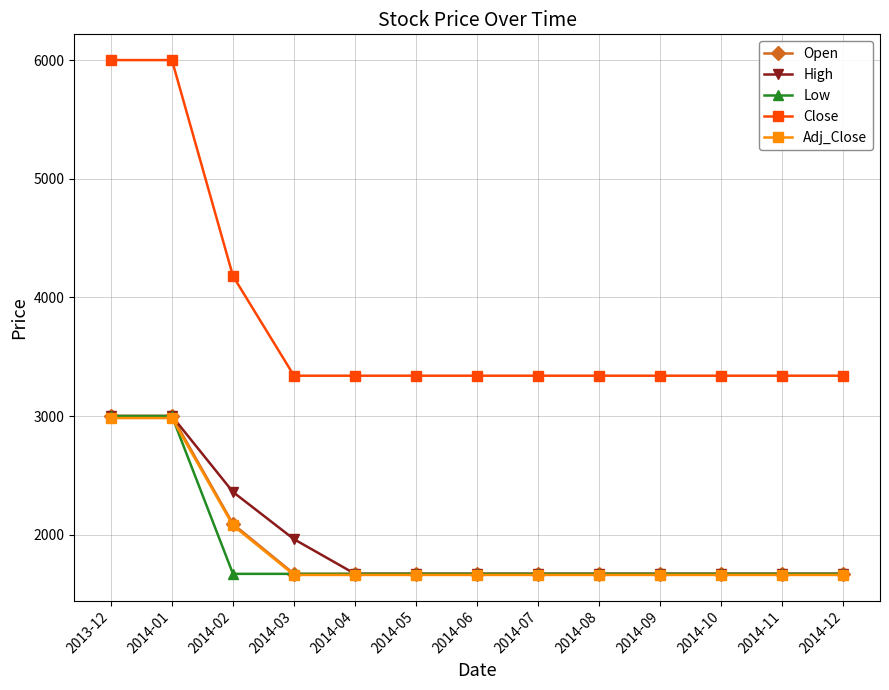

What is the difference between the highest and lowest values at 2013-12?

3017